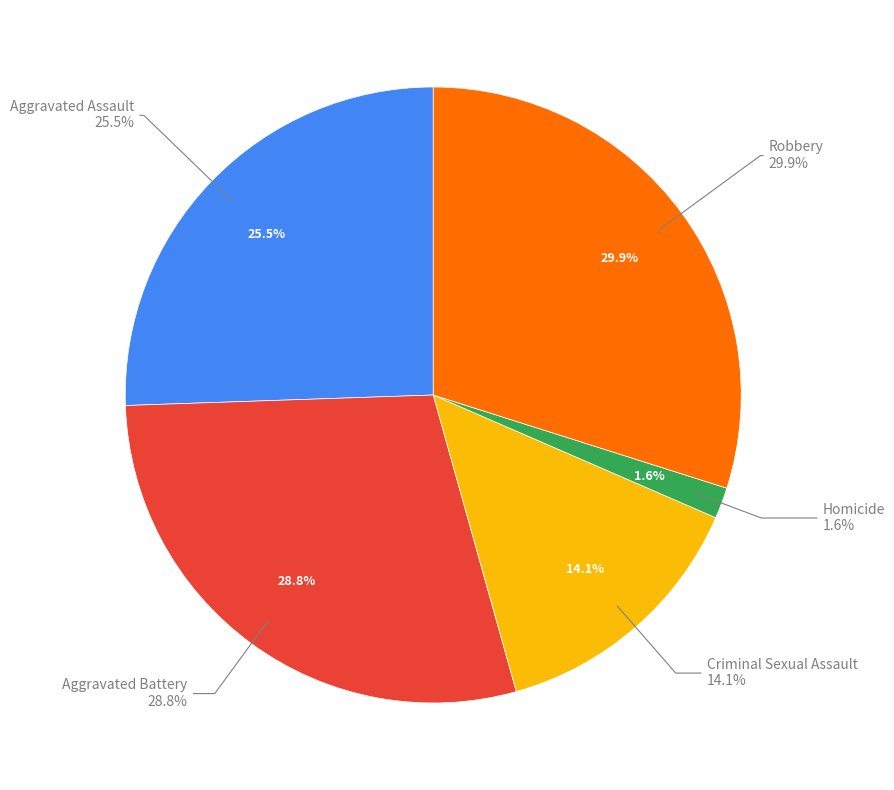

Is it true that Robbery is 30% of the pie?

True